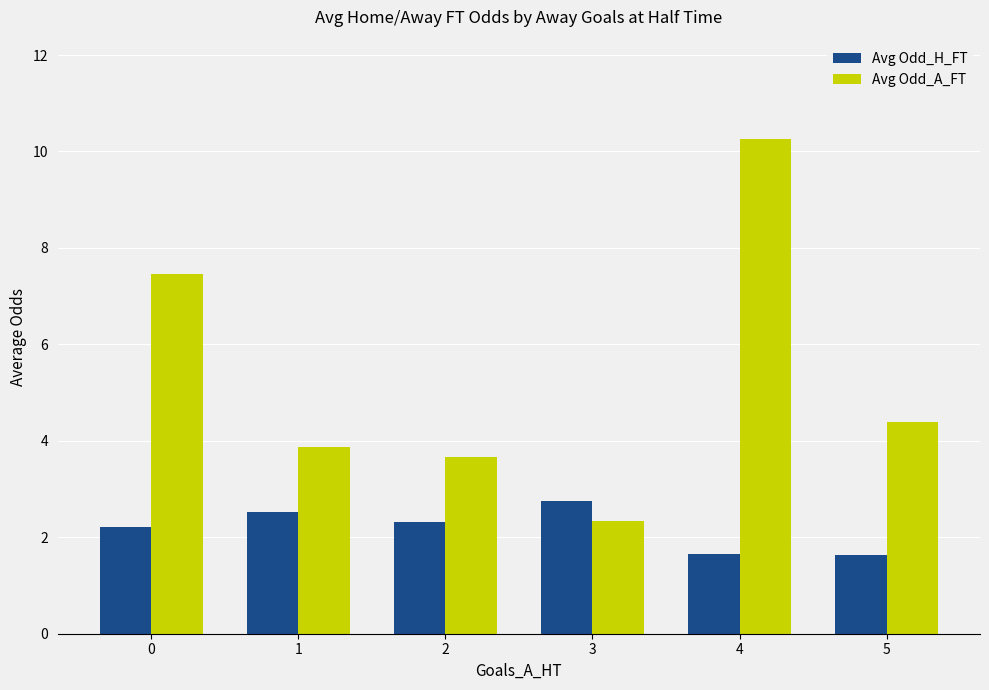

What is the difference between the maximum and minimum values in the Avg Odd_A_FT series?

7.9